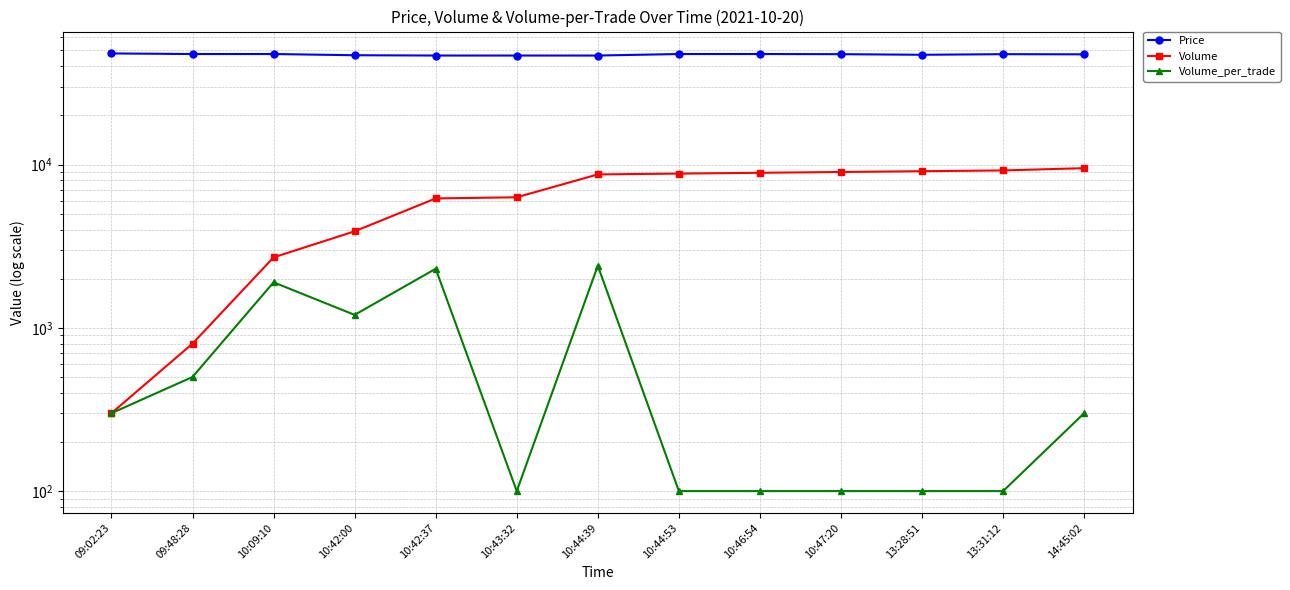

At which category does the chart reach its peak across all series?

09:02:23